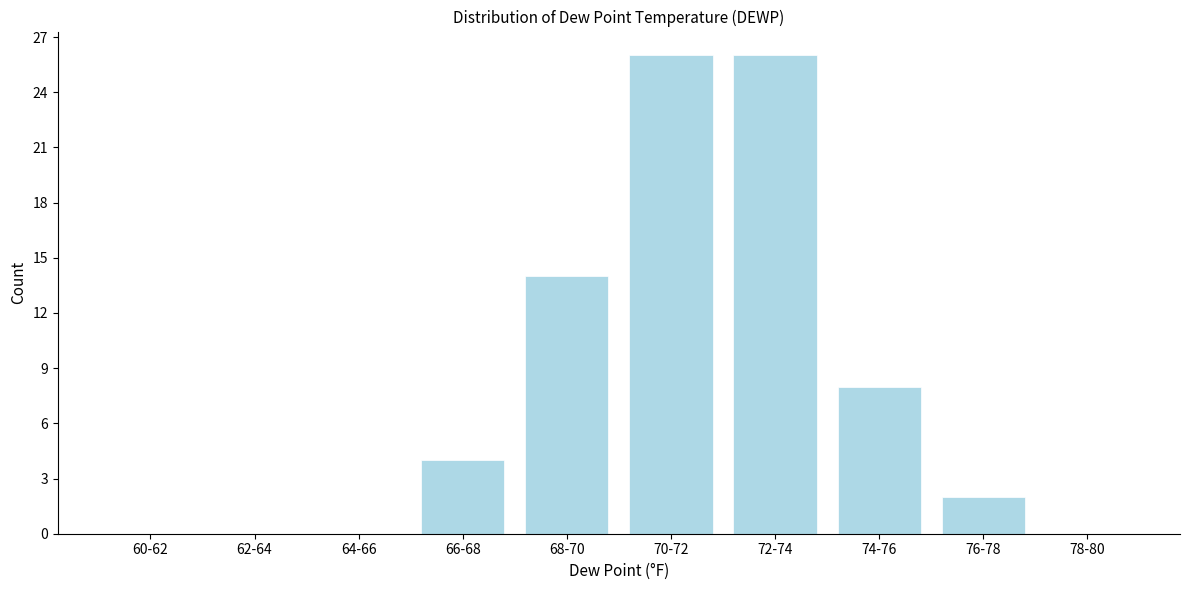

Reading left to right, what are all the values shown in this chart?

60-62=0	62-64=0	64-66=0	66-68=4	68-70=14	70-72=26	72-74=26	74-76=8	76-78=2	78-80=0